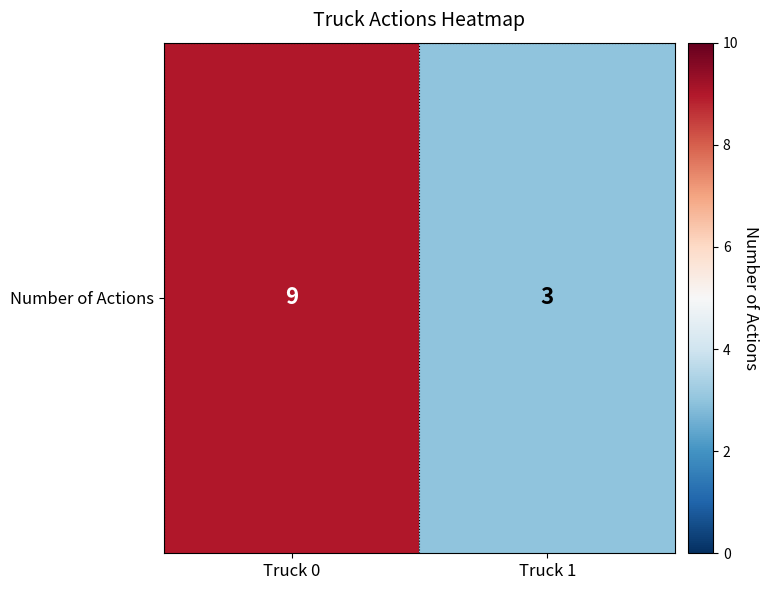

Is it true that the value at Truck 1 is 2?

False